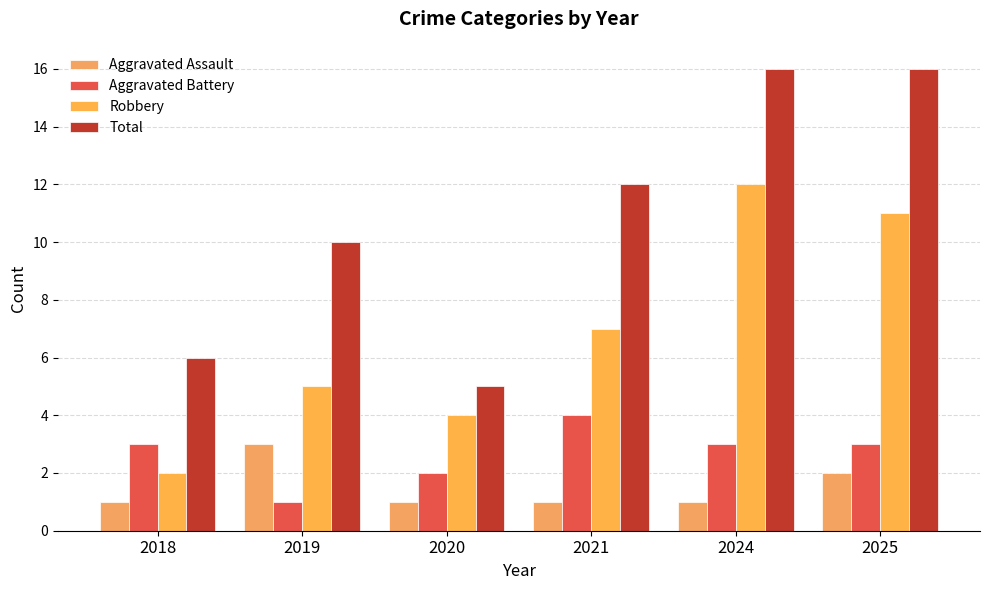

Are the bars grouped side by side (vs. stacked)?

Yes